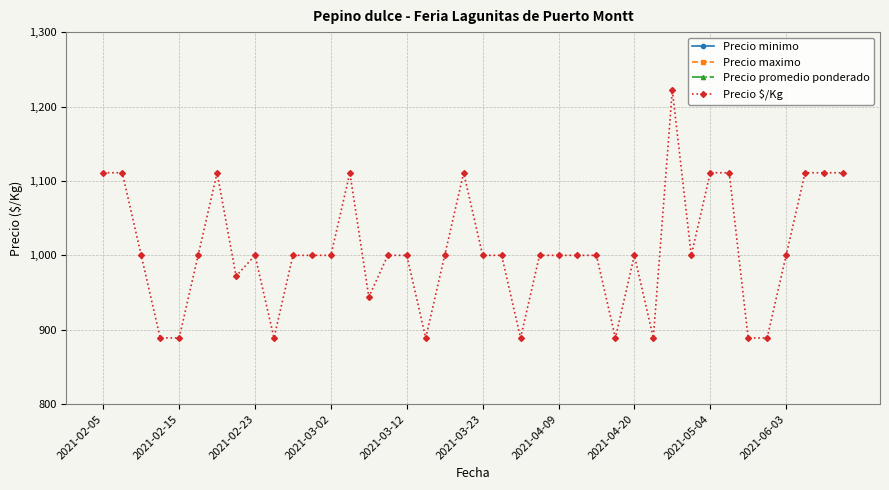

What is the maximum value for Precio $/Kg?

1222